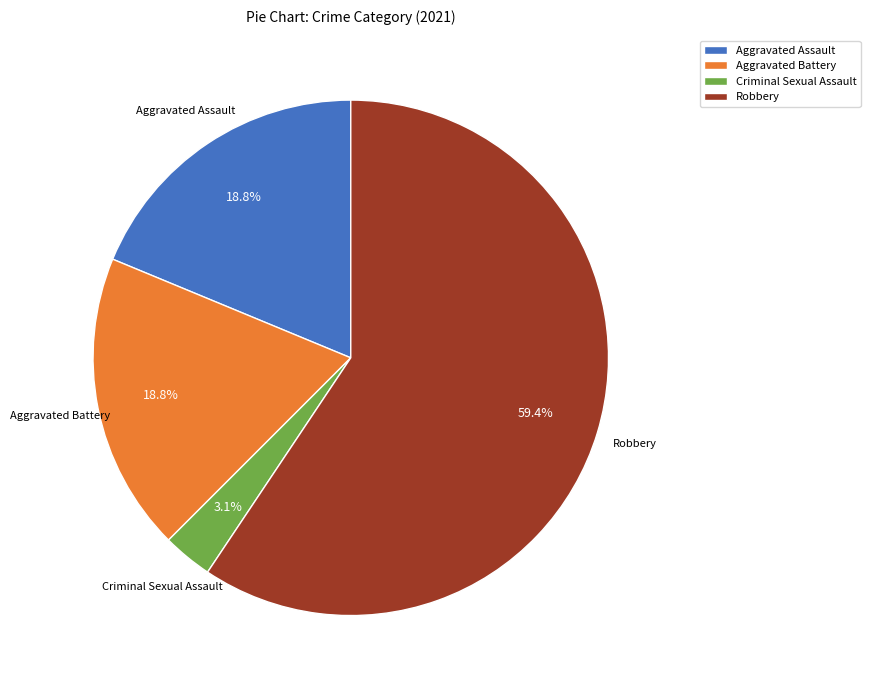

Which category has the smallest portion of the pie?

Criminal Sexual Assault